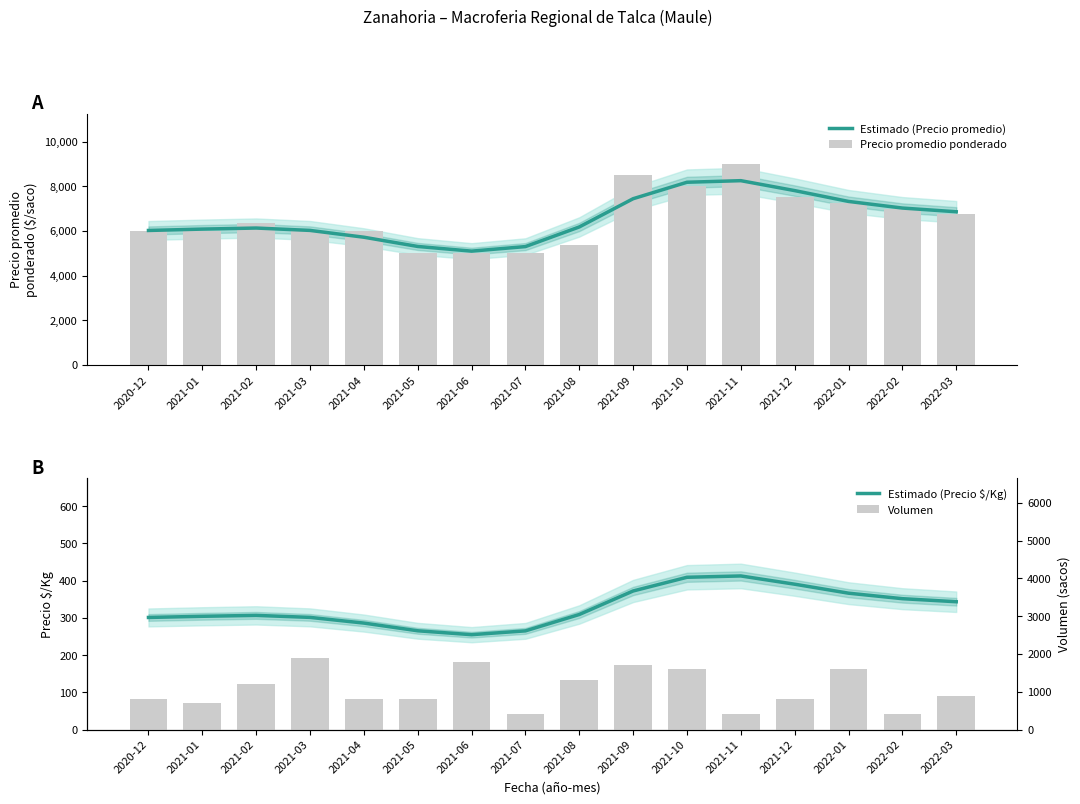

At which label does Estimado (Precio $/Kg) first exceed 308?

2021-08